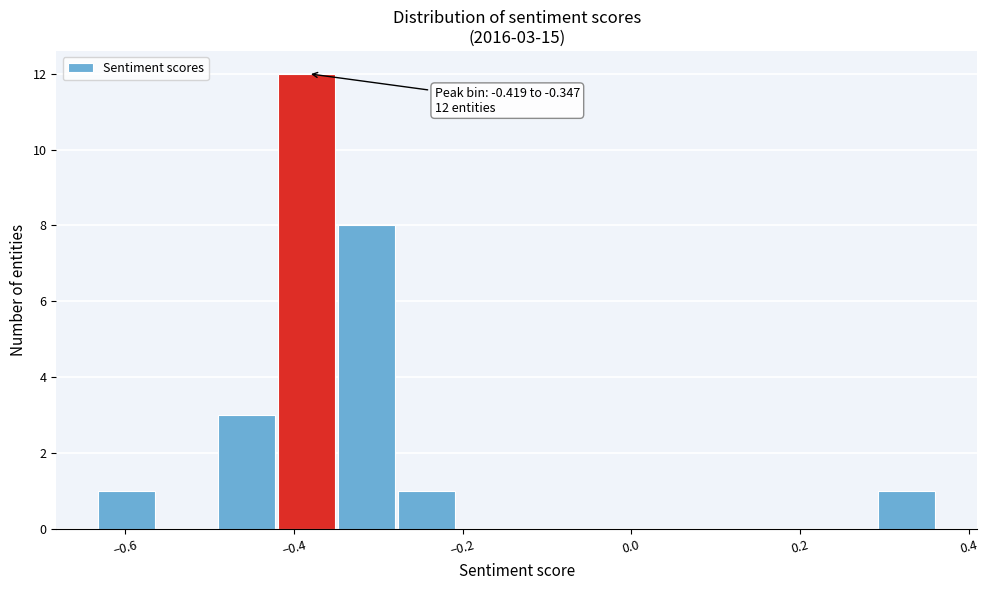

Around what value on the x-axis is the tallest bar? Give the approximate position of its centre, as read against the axis.

-0.38